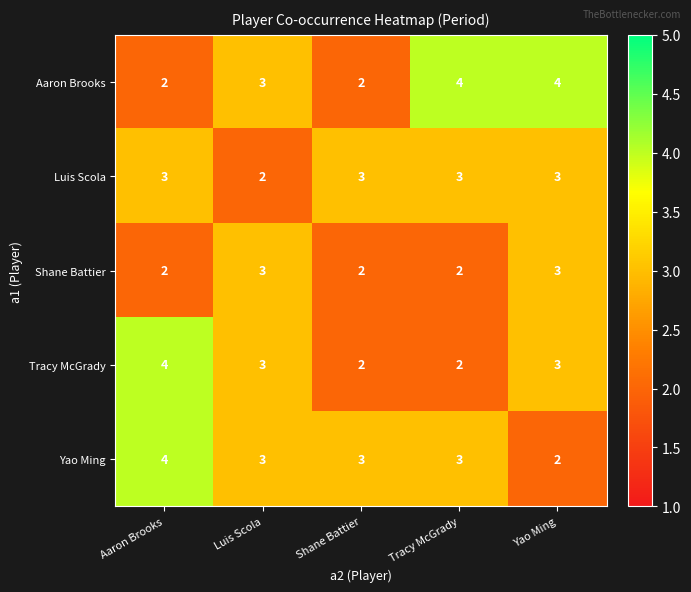

What is the maximum value shown in the chart?

4